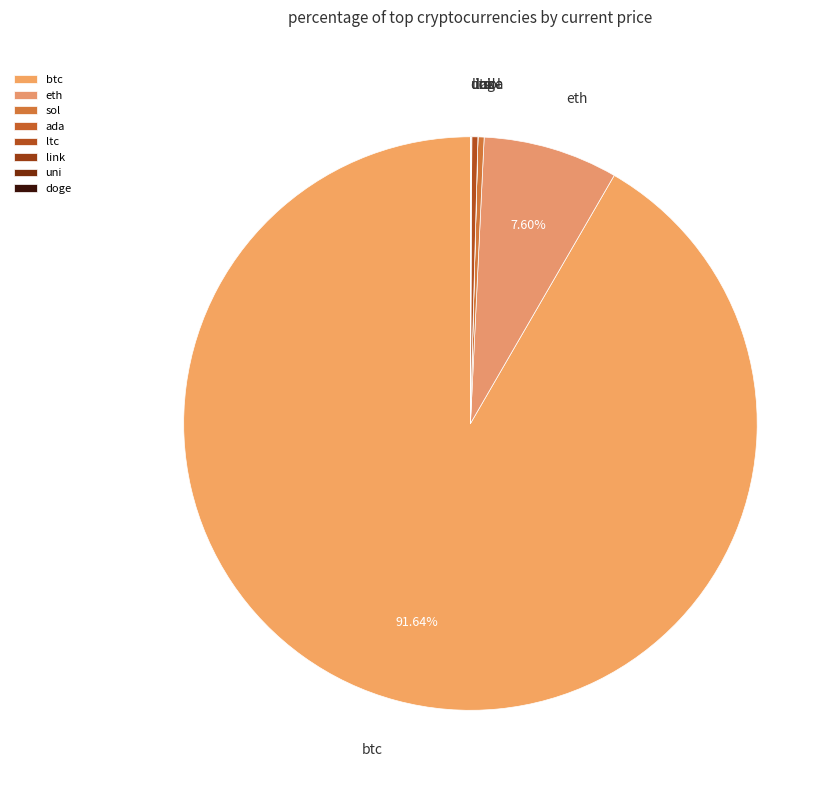

To the nearest percent, what portion does btc represent?

92%